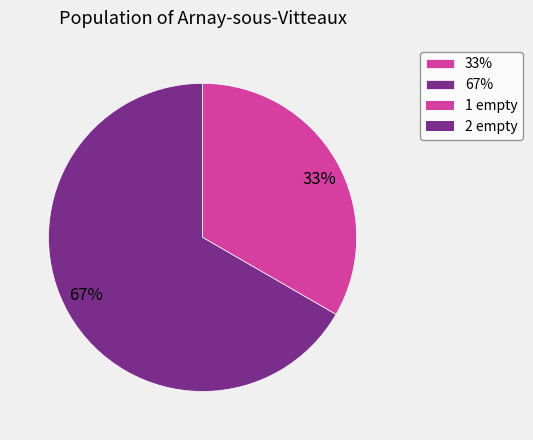

To the nearest percent, what is the average slice percentage?

50%